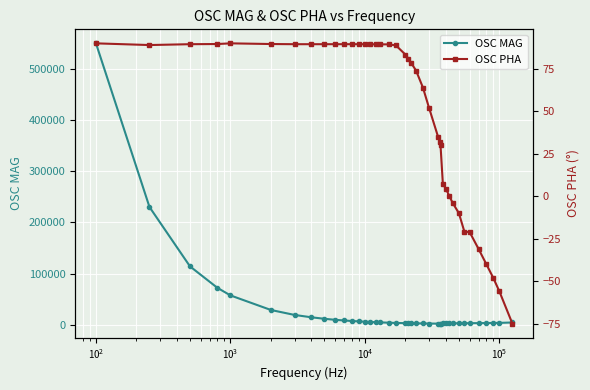

Rank the series by their average value, from highest to lowest.

OSC MAG, OSC PHA